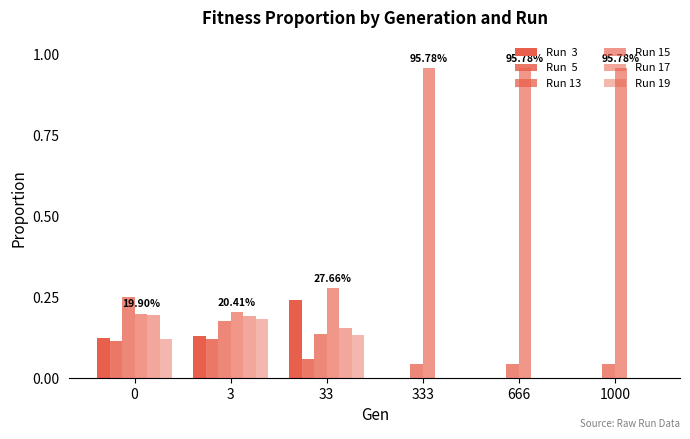

Reading left to right, extract all data points from this chart.

Run  3: 0.1	0.1	0.2	0.0	0.0	0.0
Run  5: 0.1	0.1	0.1	0.0	0.0	0.0
Run 13: 0.2	0.2	0.1	0.0	0.0	0.0
Run 15: 0.2	0.2	0.3	1.0	1.0	1.0
Run 17: 0.2	0.2	0.2	0.0	0.0	0.0
Run 19: 0.1	0.2	0.1	0.0	0.0	0.0